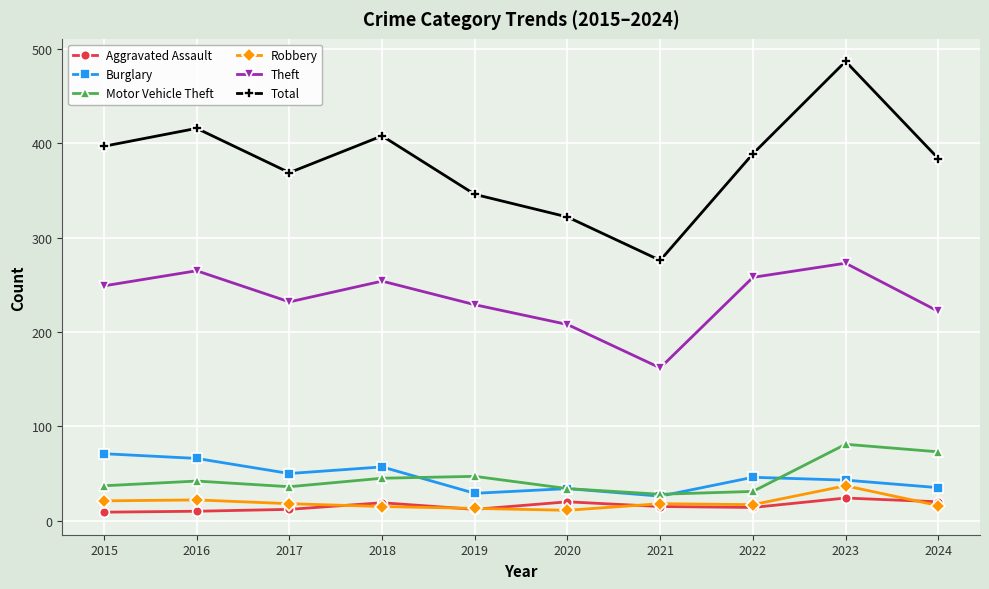

True or false: Aggravated Assault and Robbery intersect in this chart.

True